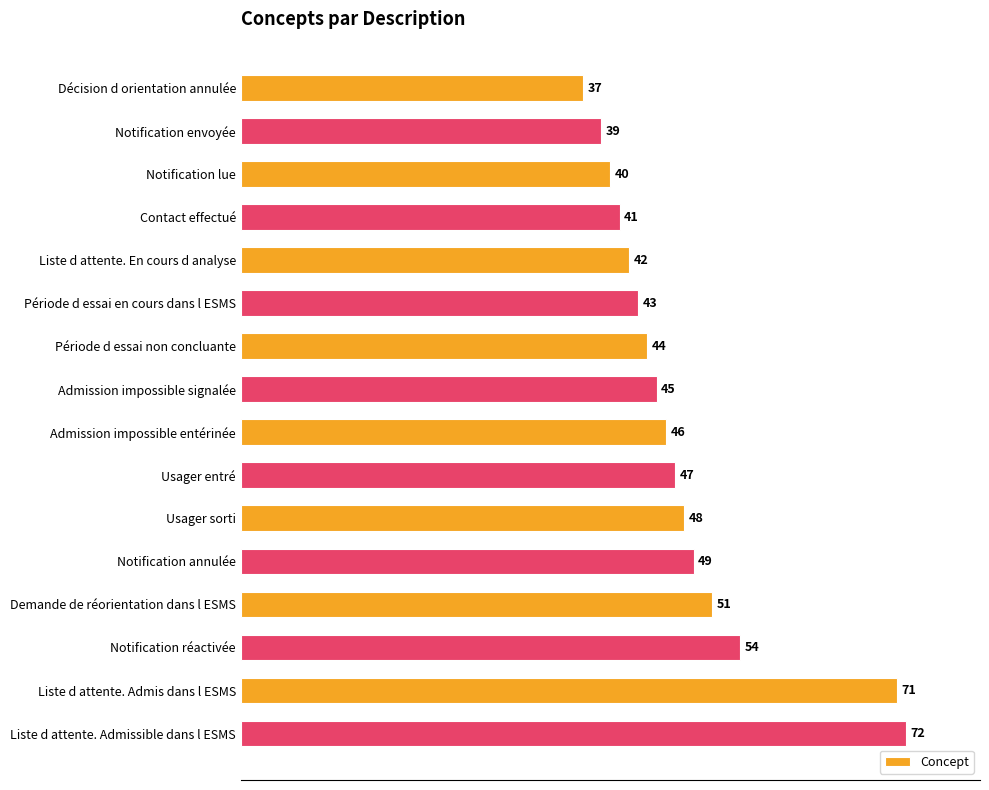

Reading top to bottom, list all the values displayed in this chart.

Décision d orientation annulée=37	Notification envoyée=39	Notification lue=40	Contact effectué=41	Liste d attente. En cours d analyse=42	Période d essai en cours dans l ESMS=43	Période d essai non concluante=44	Admission impossible signalée=45	Admission impossible entérinée=46	Usager entré=47	Usager sorti=48	Notification annulée=49	Demande de réorientation dans l ESMS=51	Notification réactivée=54	Liste d attente. Admis dans l ESMS=71	Liste d attente. Admissible dans l ESMS=72